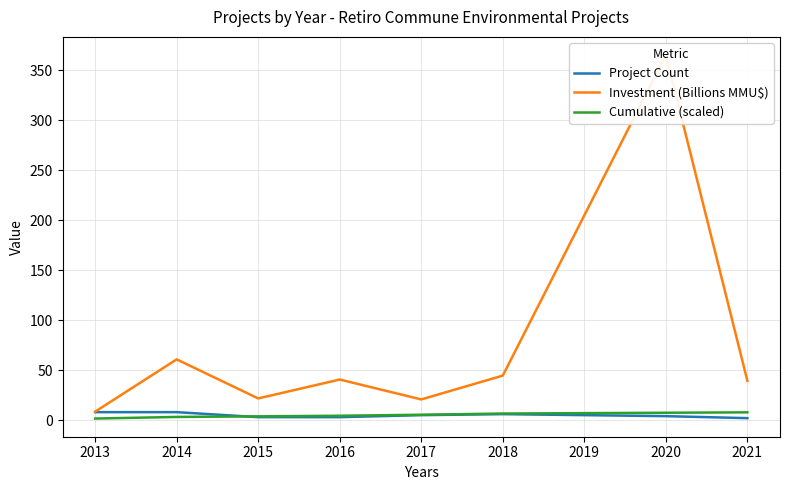

Is it true that Cumulative (scaled) equals 7.4 at 2020?

True